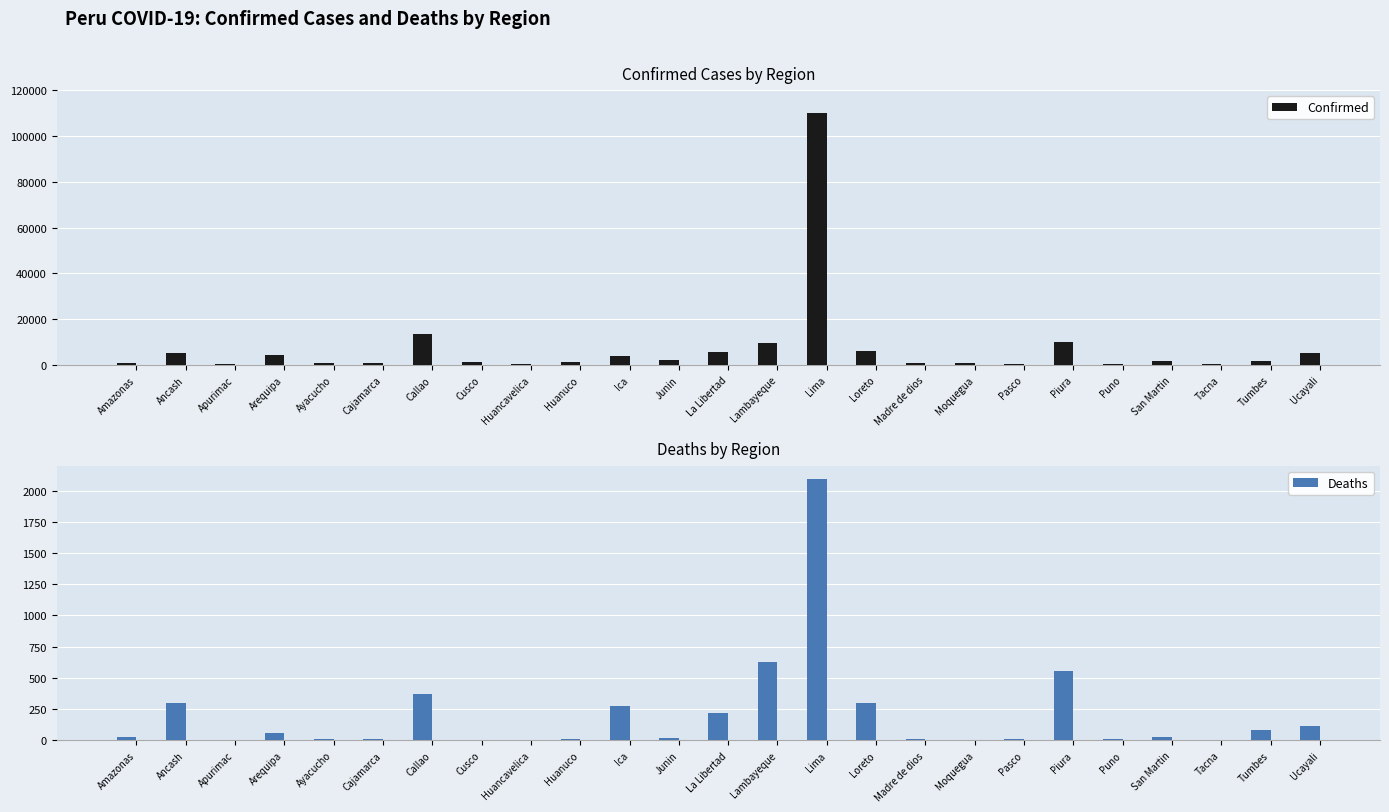

Reading left to right, what are all the values shown in this chart?

Confirmed: 732	5226	237	4204	865	875	13410	1182	507	1120	4020	2093	5483	9634	110161	6172	731	668	553	10198	456	1781	504	1501	5087
Deaths: 27	300	4	59	8	9	369	4	2	13	277	21	223	629	2095	300	10	2	11	556	9	31	5	84	114